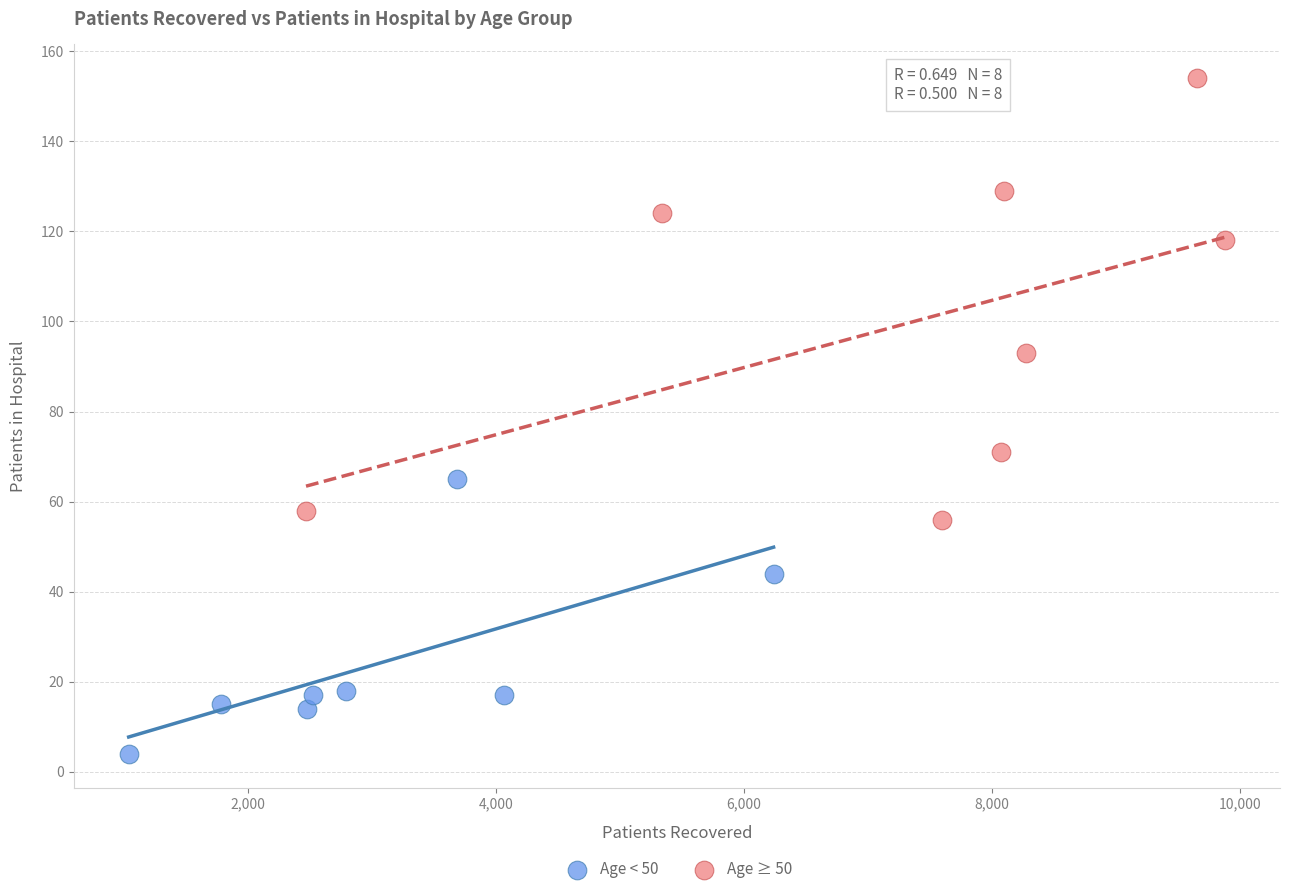

Which series has the widest spread of Y values?

Age ≥ 50